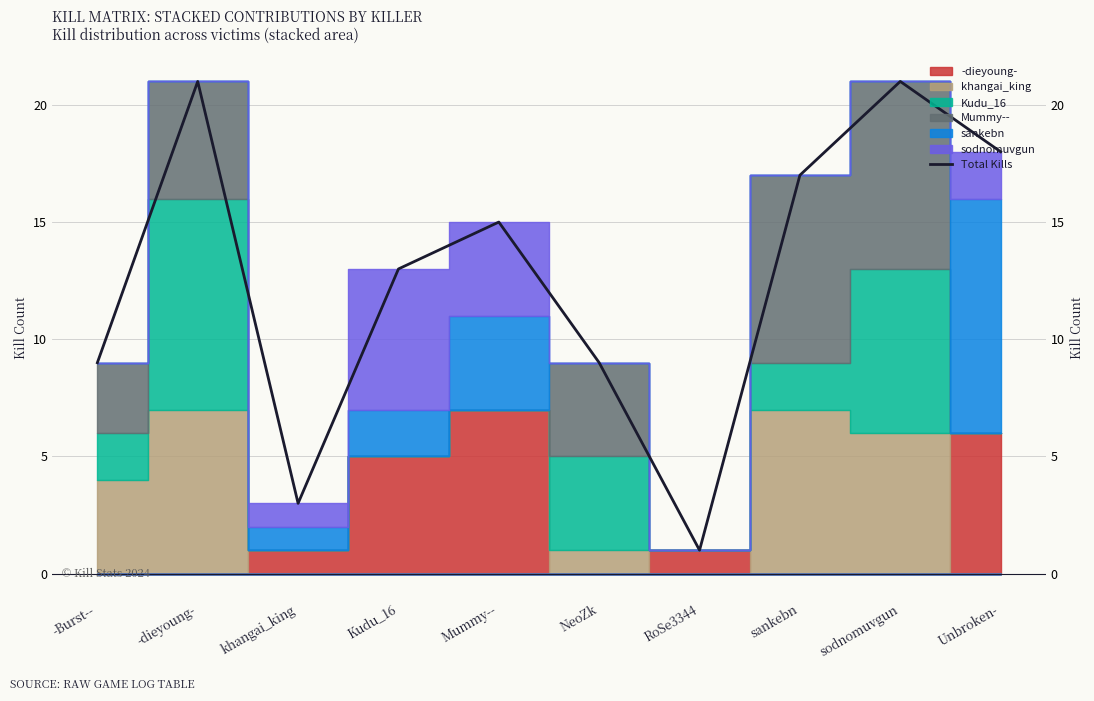

Approximately how many times larger is the value at -dieyoung- compared to sankebn?

1.2